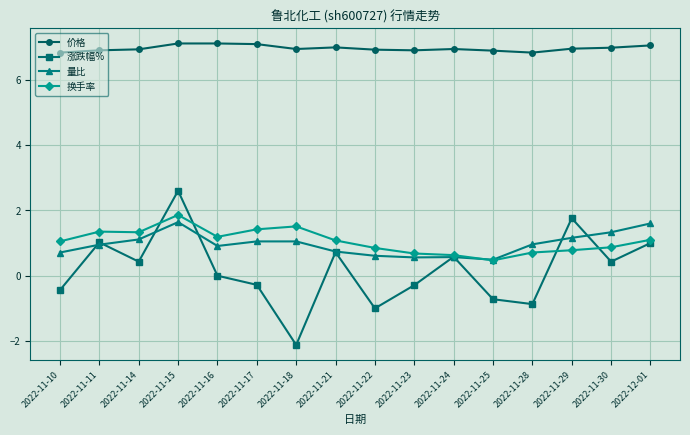

How many interior local valleys does the 涨跌幅% series have?

5